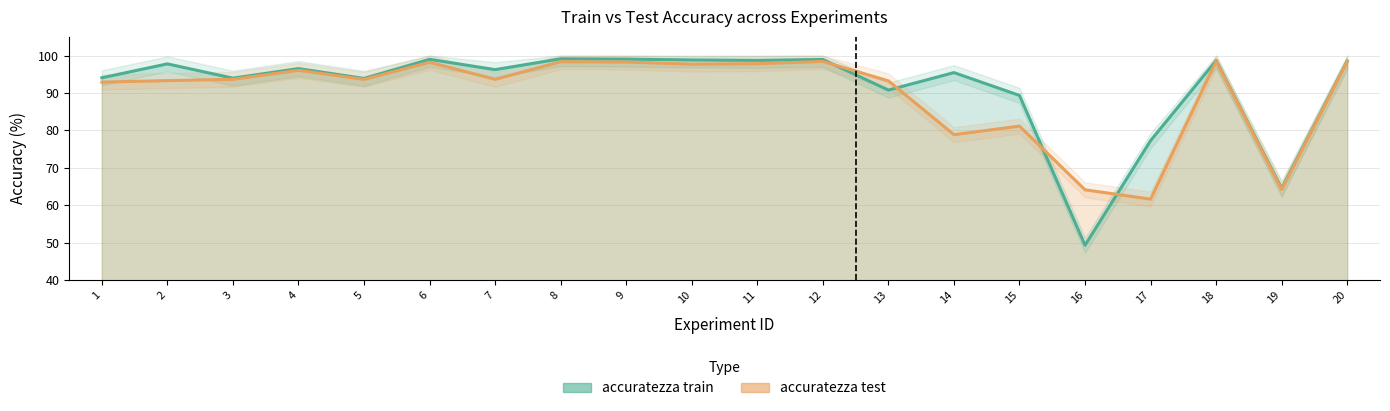

How many times do accuratezza test and accuratezza train cross each other?

4